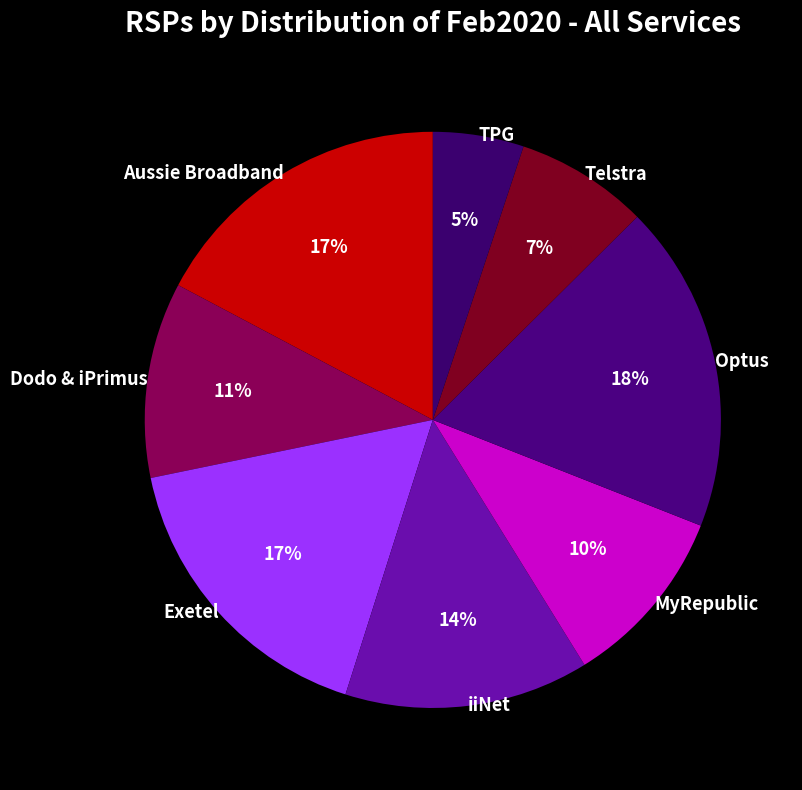

To the nearest percent, what percentage of the pie is Aussie Broadband?

17%